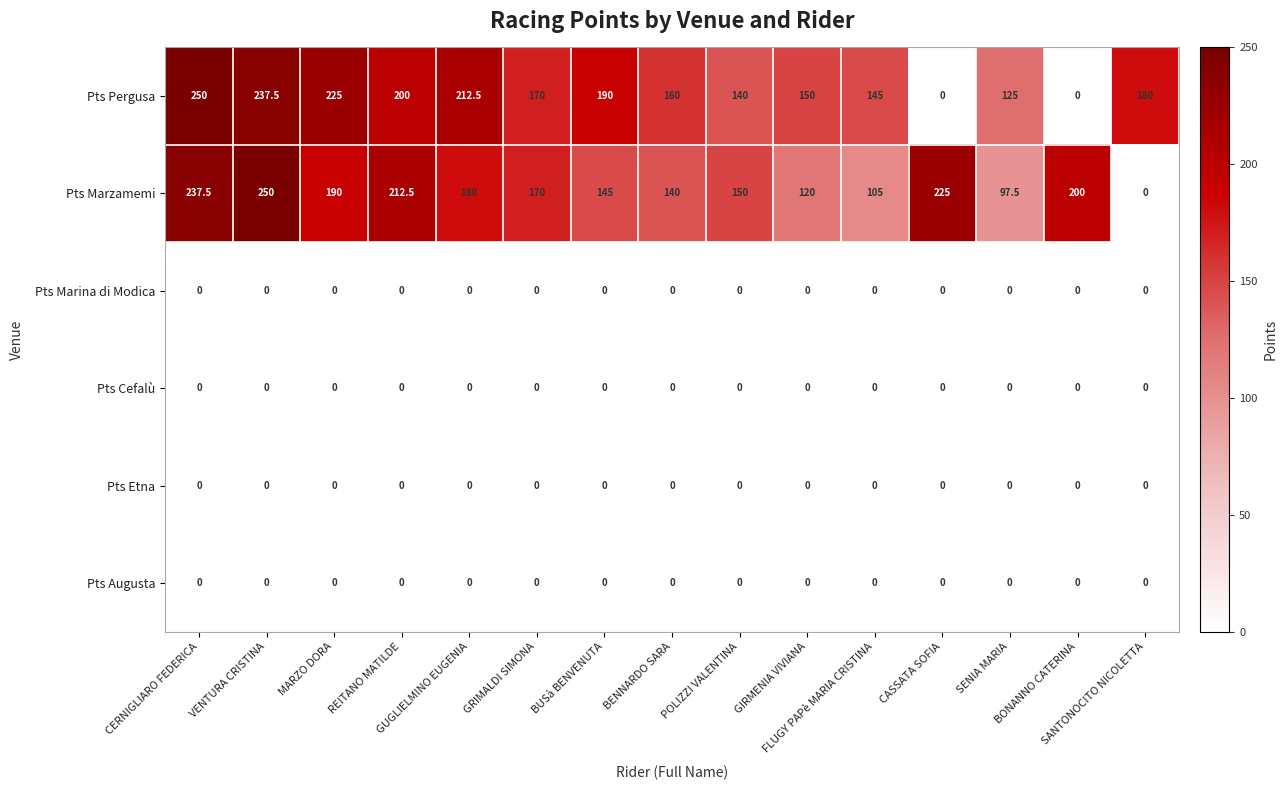

What is the sum of all Pts Marzamemi values?

2422.5